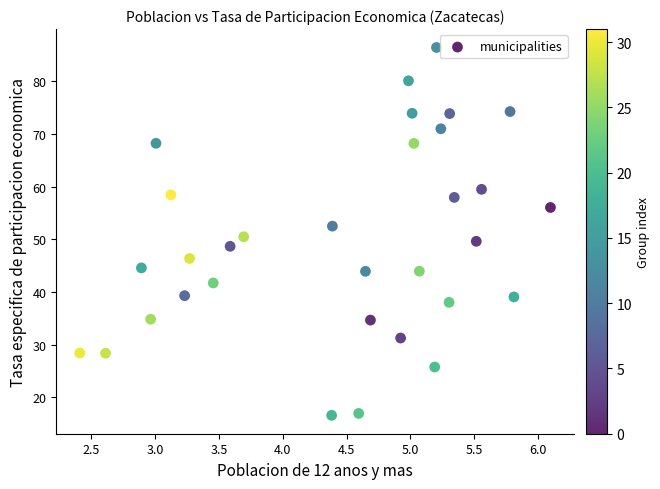

What is the range of Y values (max minus min)?

69.8